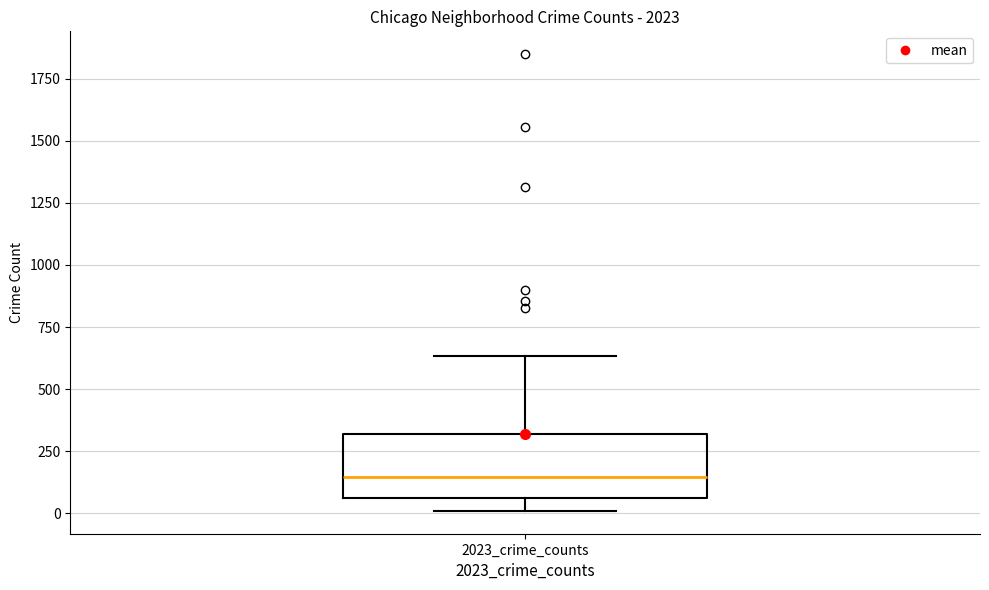

Read this box plot against the y-axis: the position of the median line, the range covered by the box, and the ends of both whiskers. The values are not printed on the chart, so give them approximately, as read against the axis.

median 150, box 50 to 300, whiskers 0 to 650